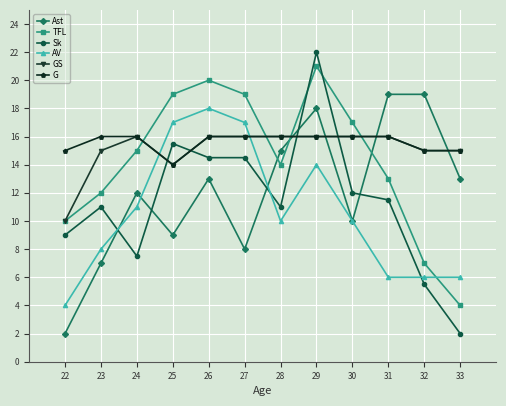

In Ast, how many points are lower than both neighbors (excluding endpoints)?

3